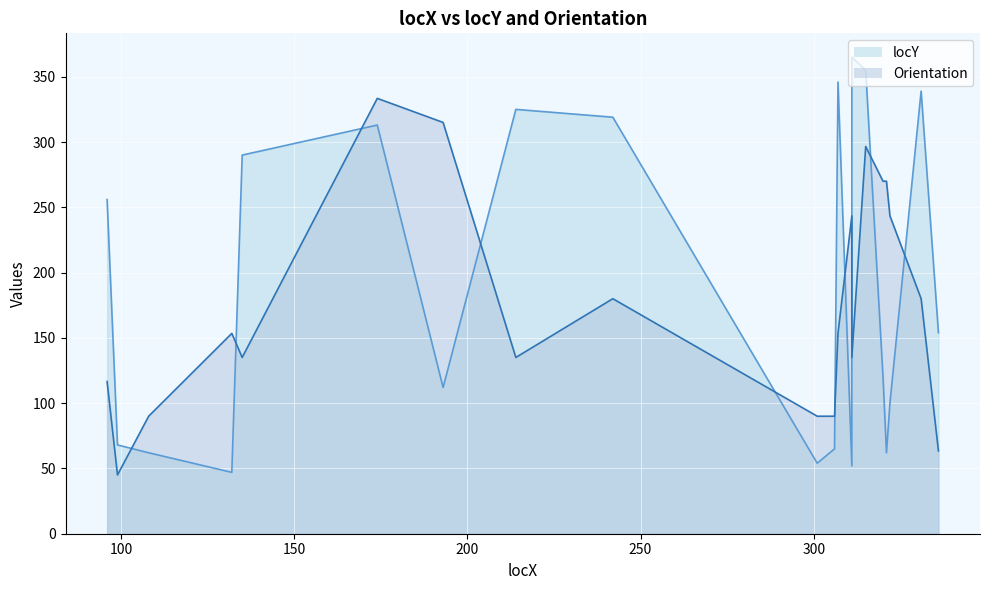

At how many categories does at least one series exceed 219?

14